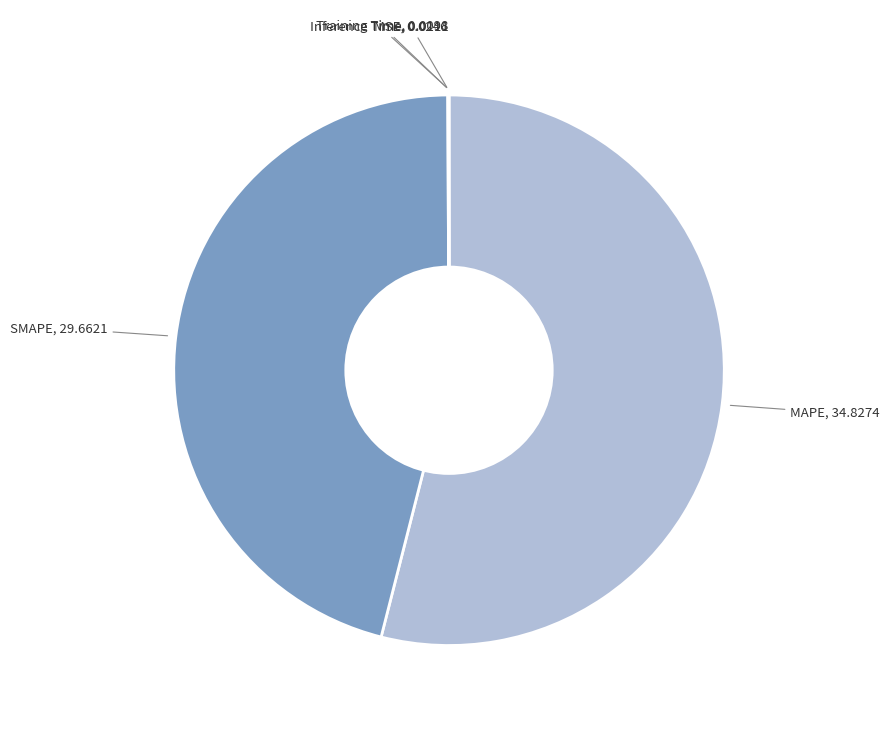

Is there any slice that represents more than half of the pie?

Yes